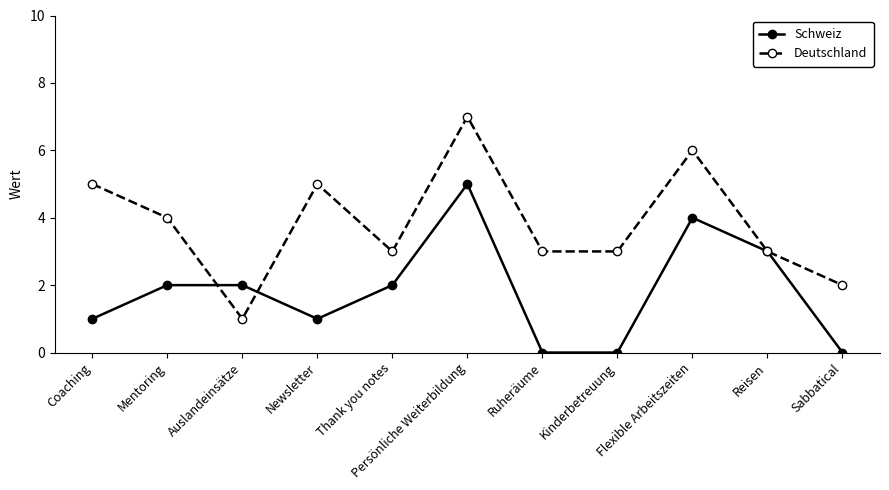

What is the difference between the highest and lowest values at Persönliche Weiterbildung?

2